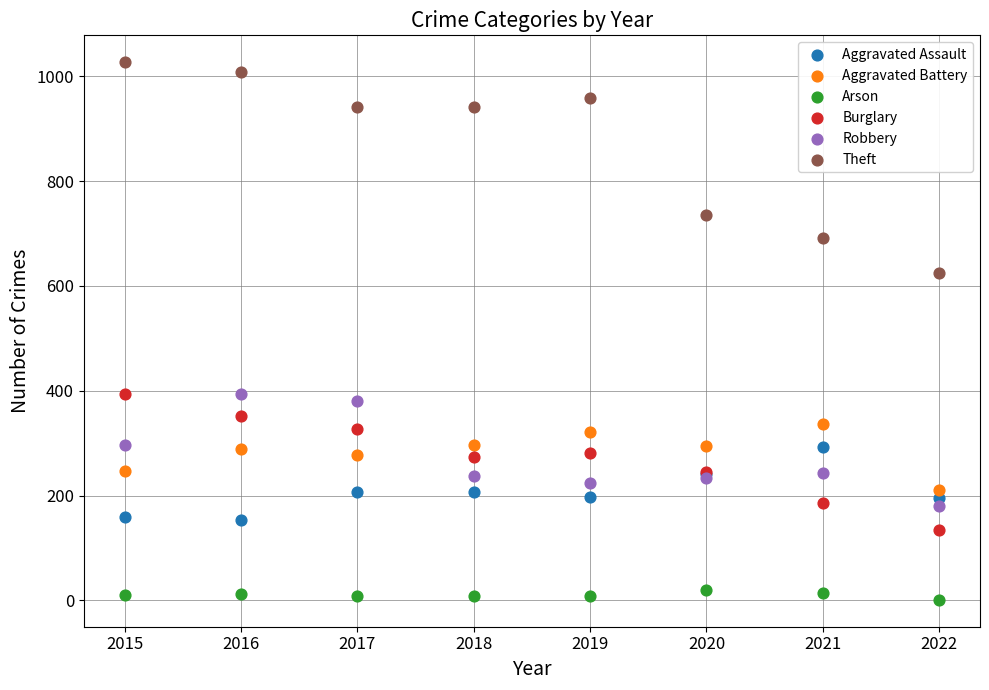

In the Theft series, what Y value is closest to 825?

736